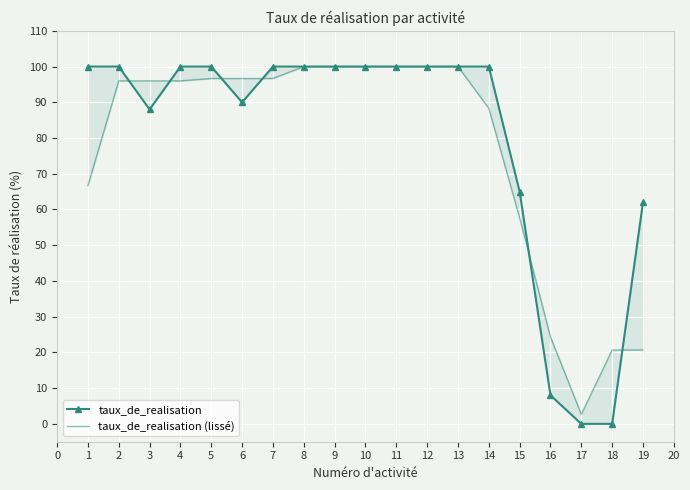

Reading right to left, list all the values displayed in this chart.

taux_de_realisation: 62.0	0.0	0.0	8.0	65.0	100.0	100.0	100.0	100.0	100.0	100.0	100.0	100.0	90.0	100.0	100.0	88.0	100.0	100.0
taux_de_realisation (lissé): 20.7	20.7	2.7	24.3	57.7	88.3	100.0	100.0	100.0	100.0	100.0	100.0	96.7	96.7	96.7	96.0	96.0	96.0	66.7